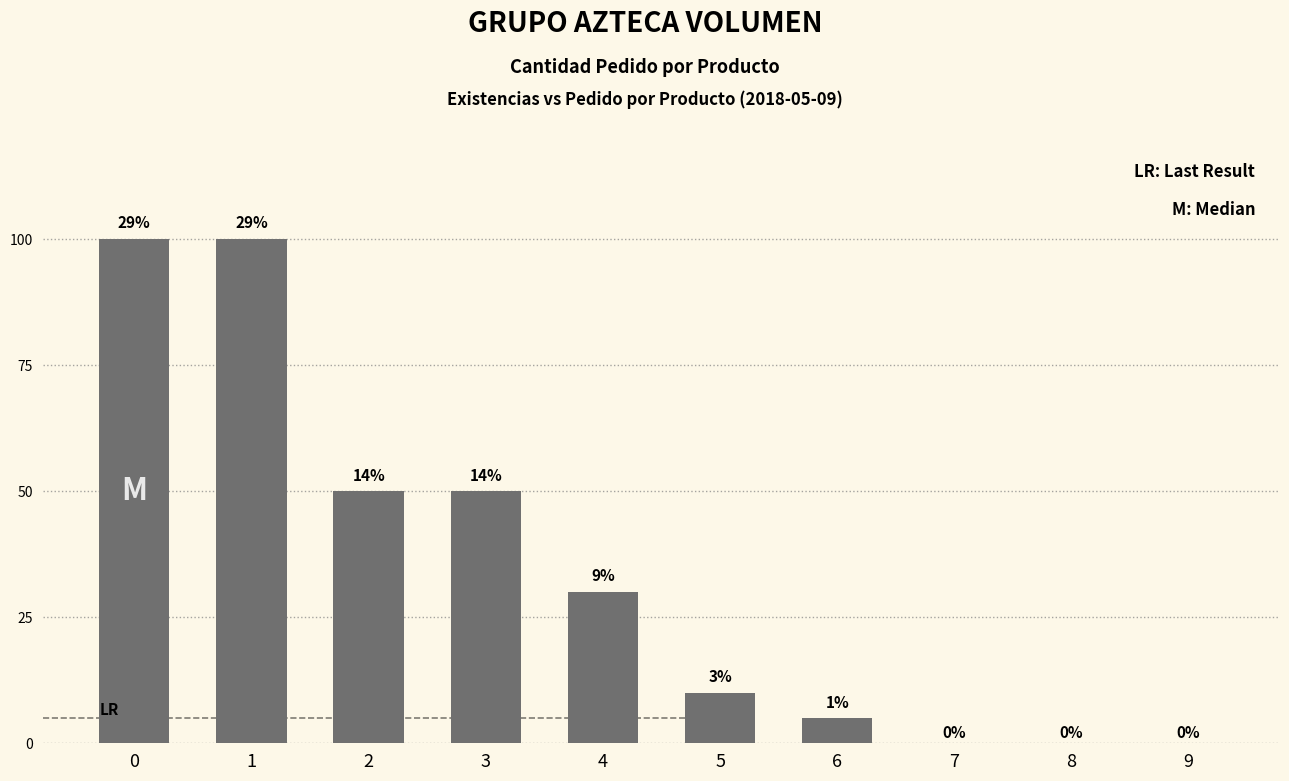

Are the bars horizontal?

No